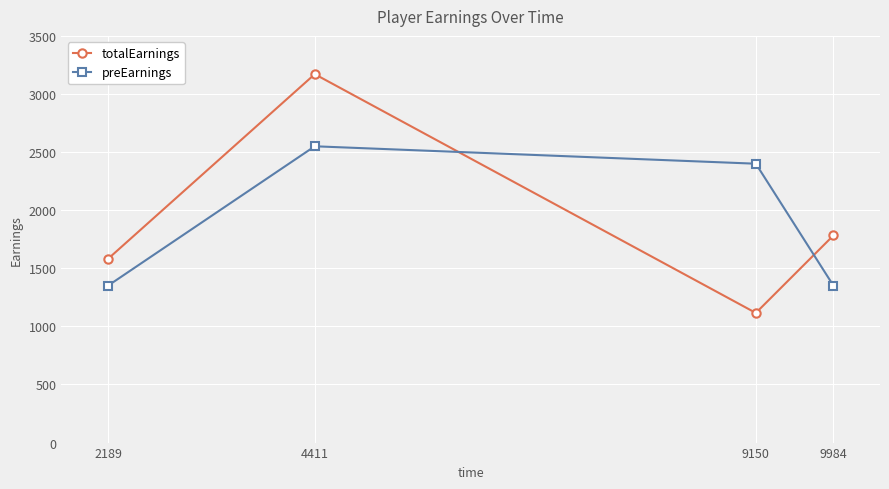

Reading left to right, transcribe all the data shown in this chart.

totalEarnings: 2189=1580.6	4411=3170.6	9150=1115.6	9984=1783.1
preEarnings: 2189=1350.0	4411=2550.0	9150=2400.0	9984=1350.0